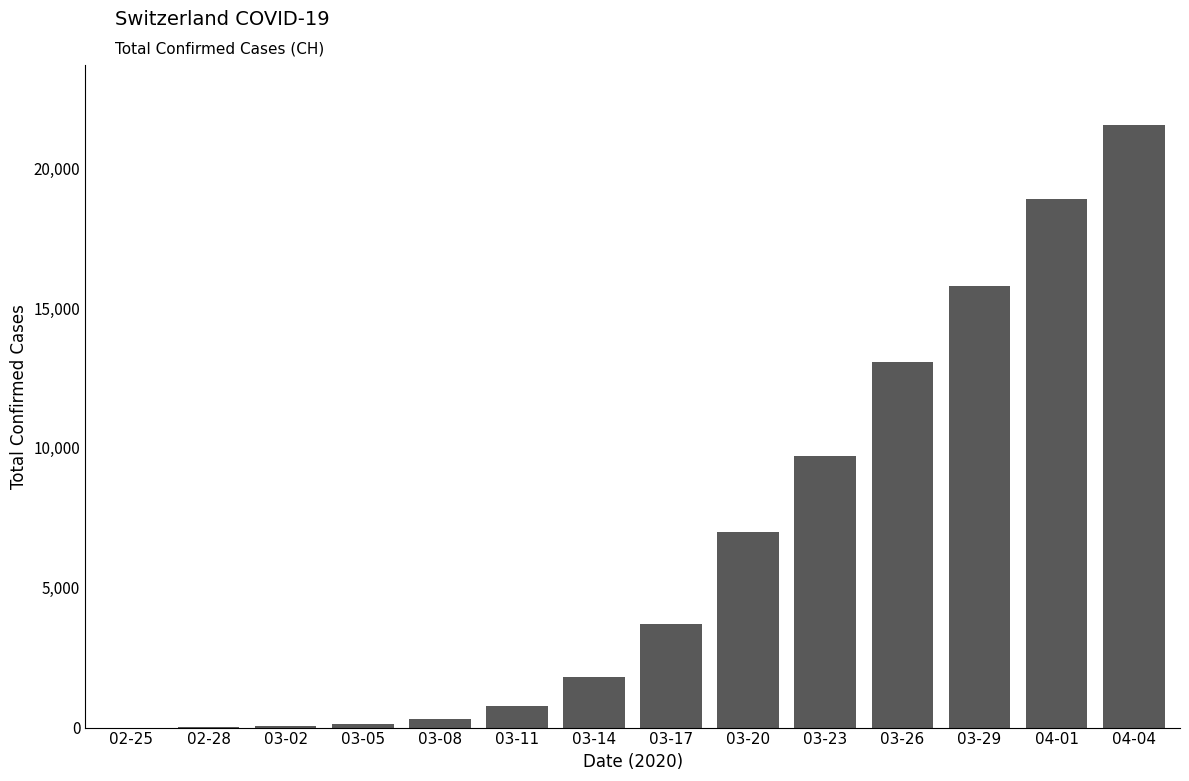

Which category has the highest value across all series?

04-04